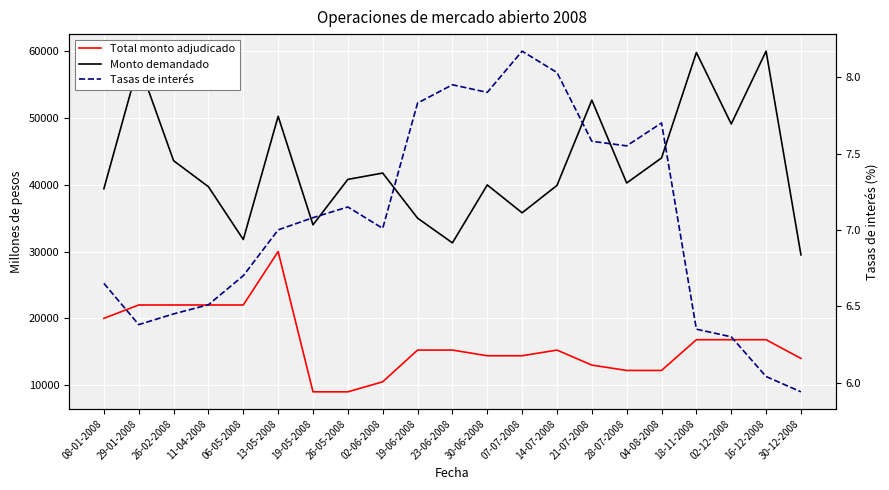

In Tasas de interés, how many points are higher than both neighbors (excluding endpoints)?

4